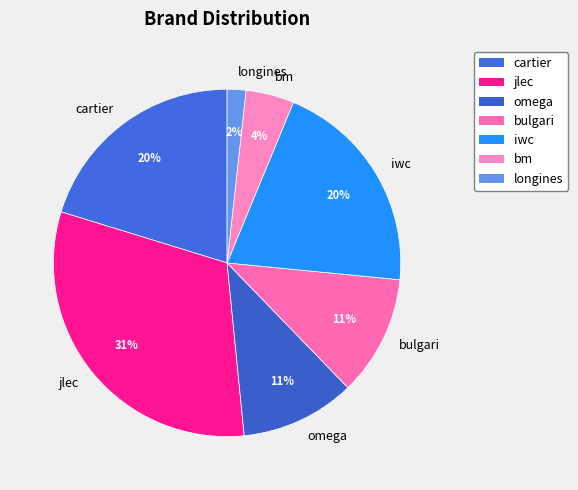

What is the largest slice in the pie chart?

jlec